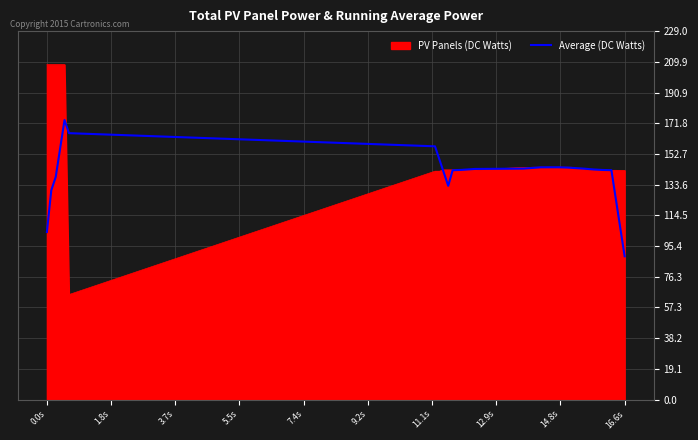

What is the smallest value displayed?

65.2